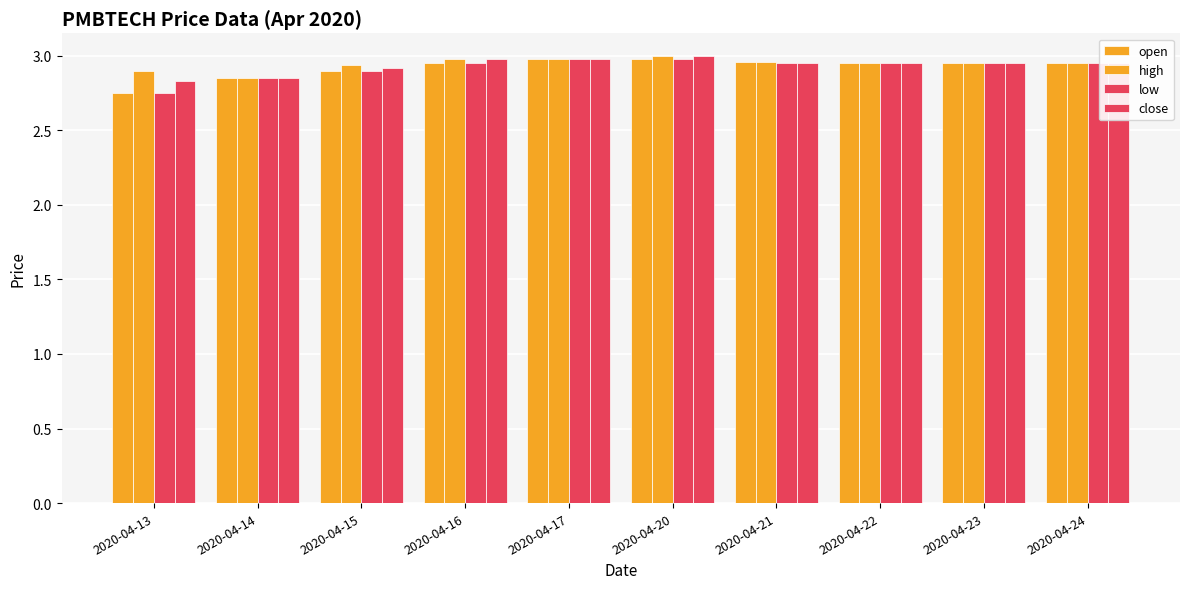

Are the bars horizontal?

No